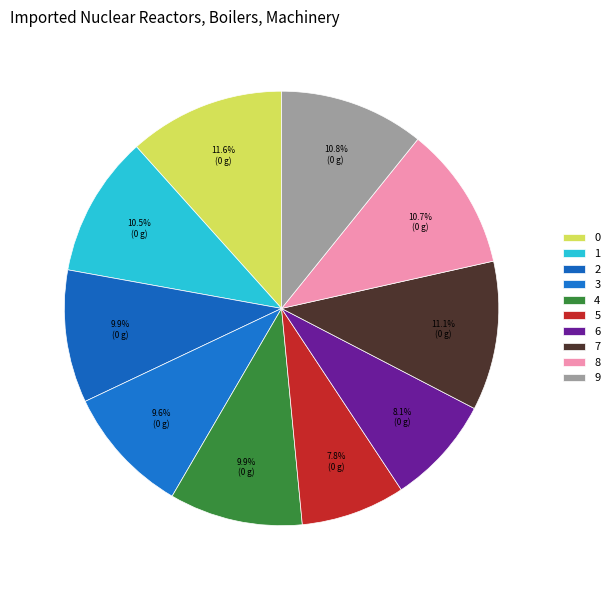

Is there a majority slice in this chart?

No